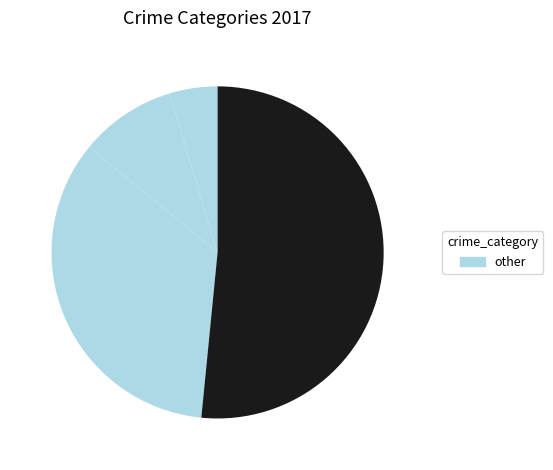

How many slices are in this pie chart?

4